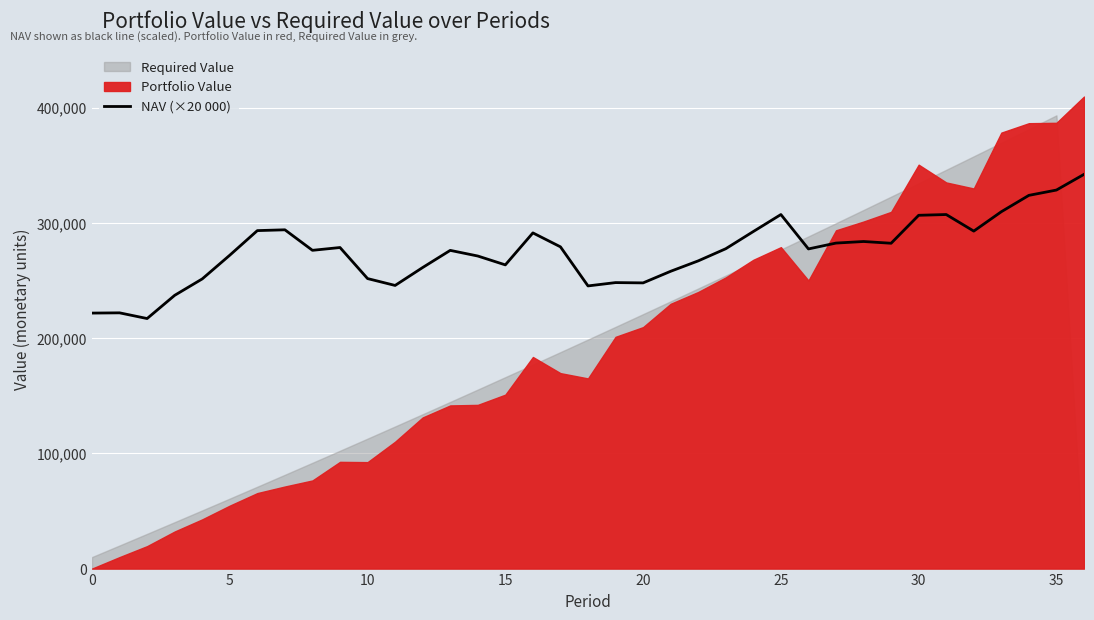

What is the minimum value for NAV (×20 000)?

217010.0